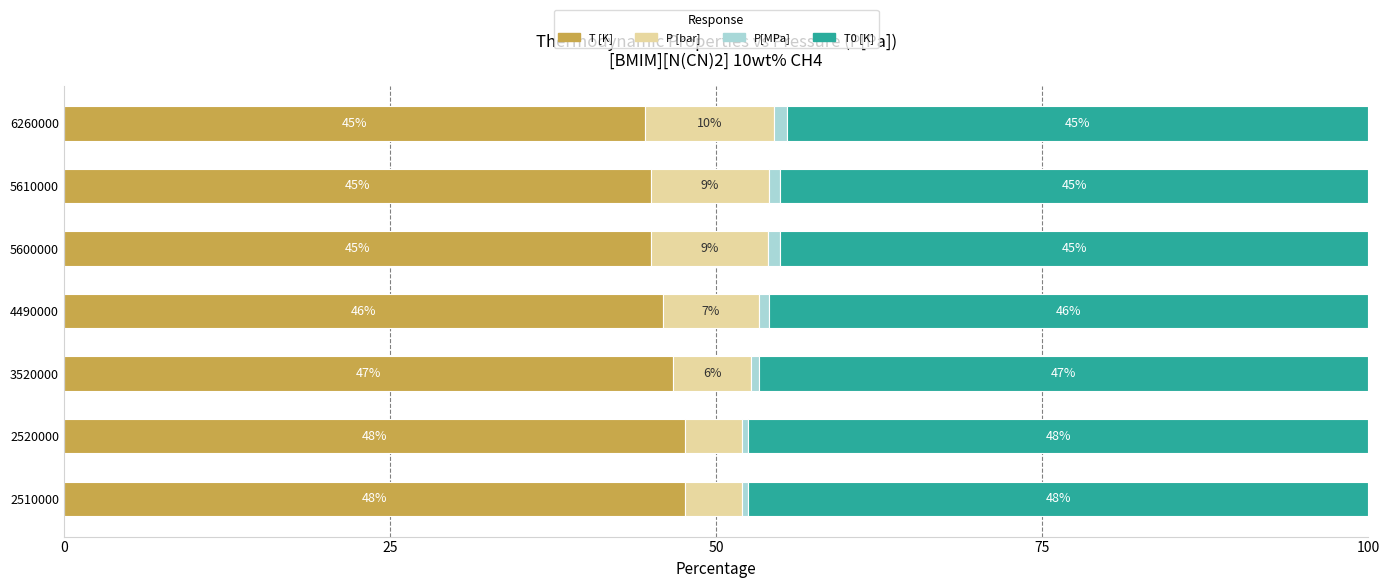

At which label is T [K] closest to 46?

4490000